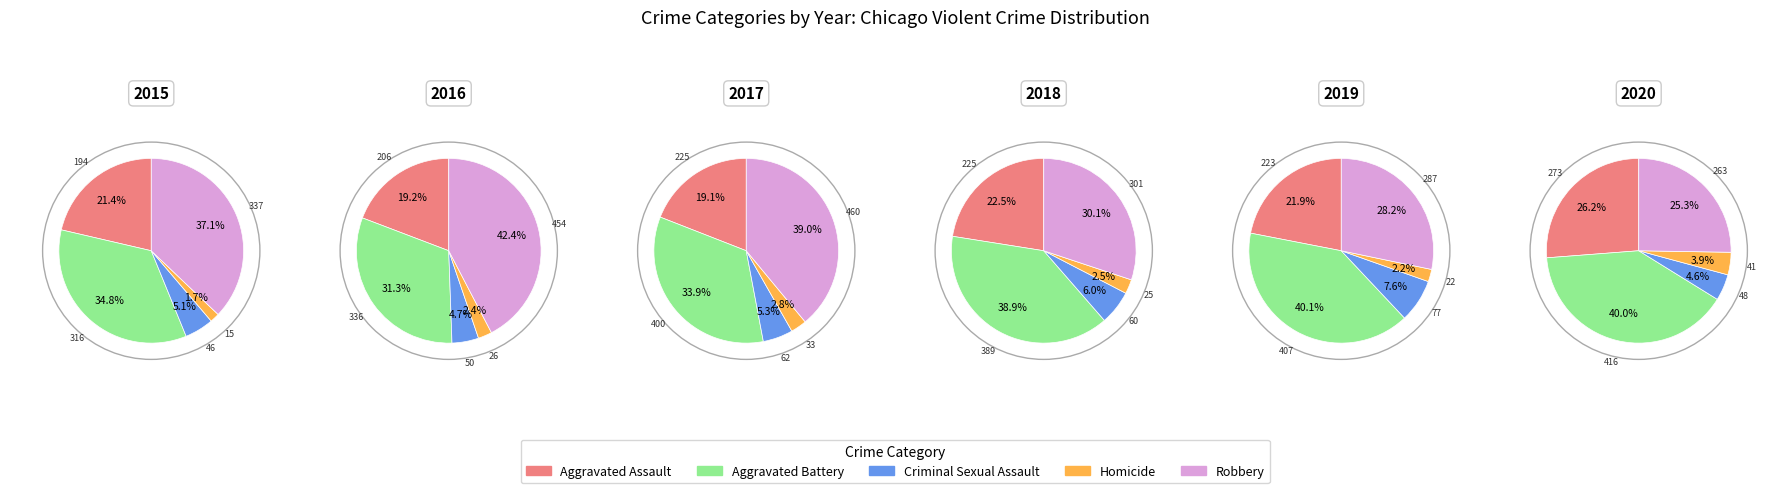

Rank the categories by value from highest to lowest.

Robbery, Aggravated Battery, Aggravated Assault, Criminal Sexual Assault, Homicide